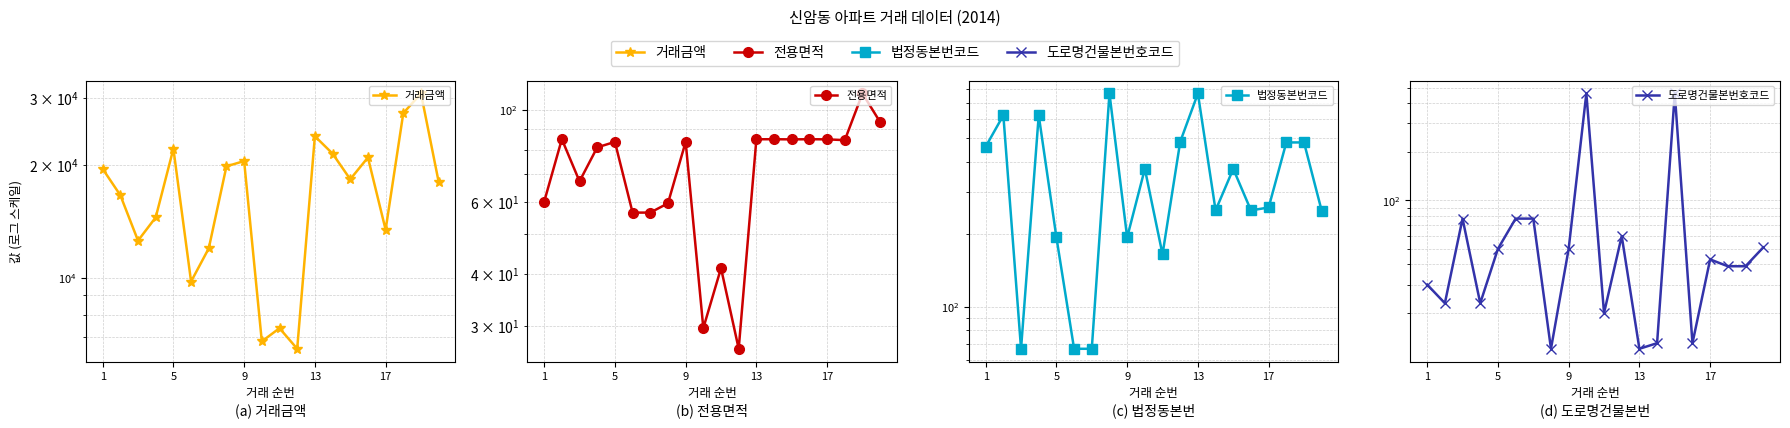

How many lines are shown in the chart?

4